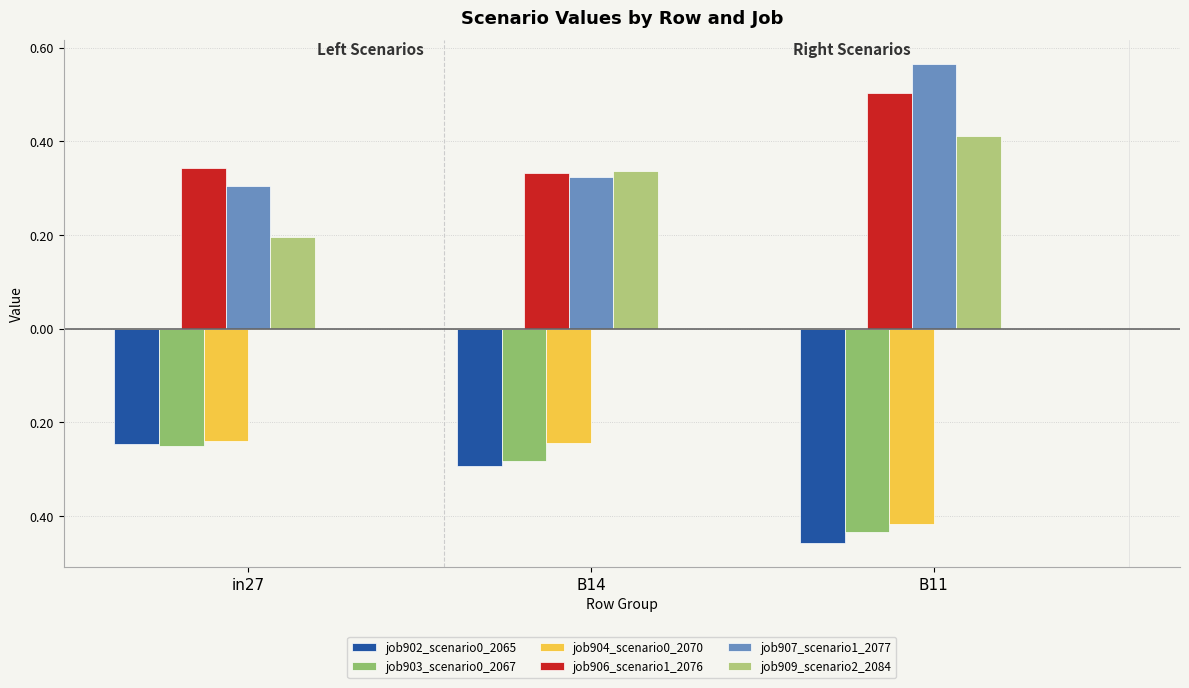

Is the value of job903_scenario0_2067 at in27 greater than the value of job909_scenario2_2084 at B11?

No